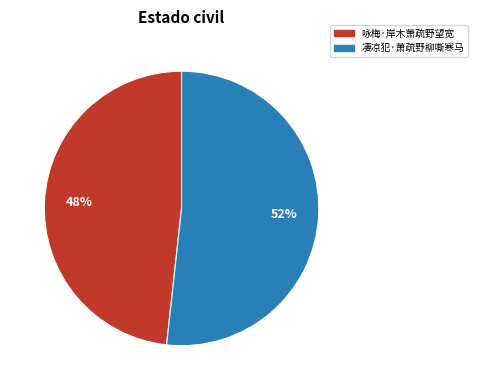

To the nearest percent, what is the combined percentage of 凄凉犯·萧疏野柳嘶寒马 and 咏梅·岸木萧疏野望宽?

100%